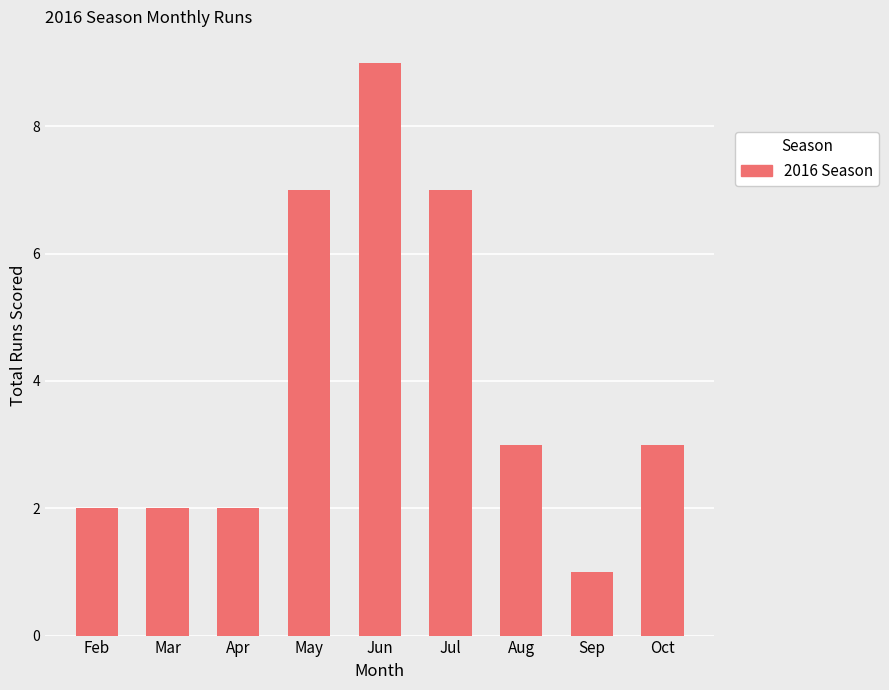

What is the sum of the values at Aug and Jun?

12